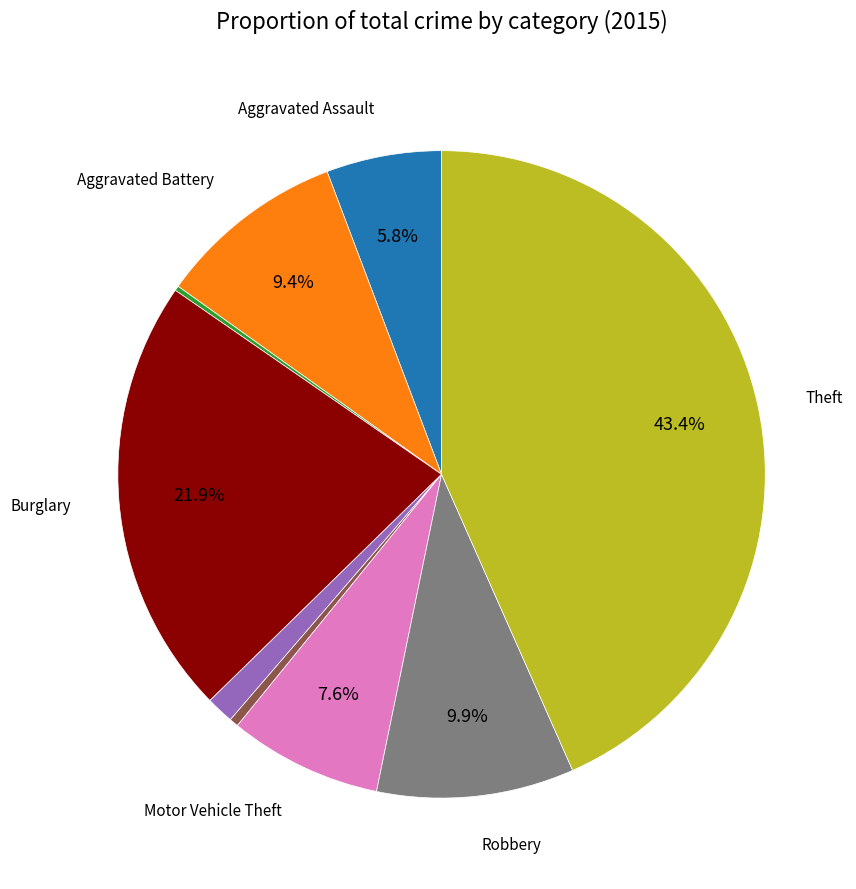

Is there a majority slice in this chart?

No